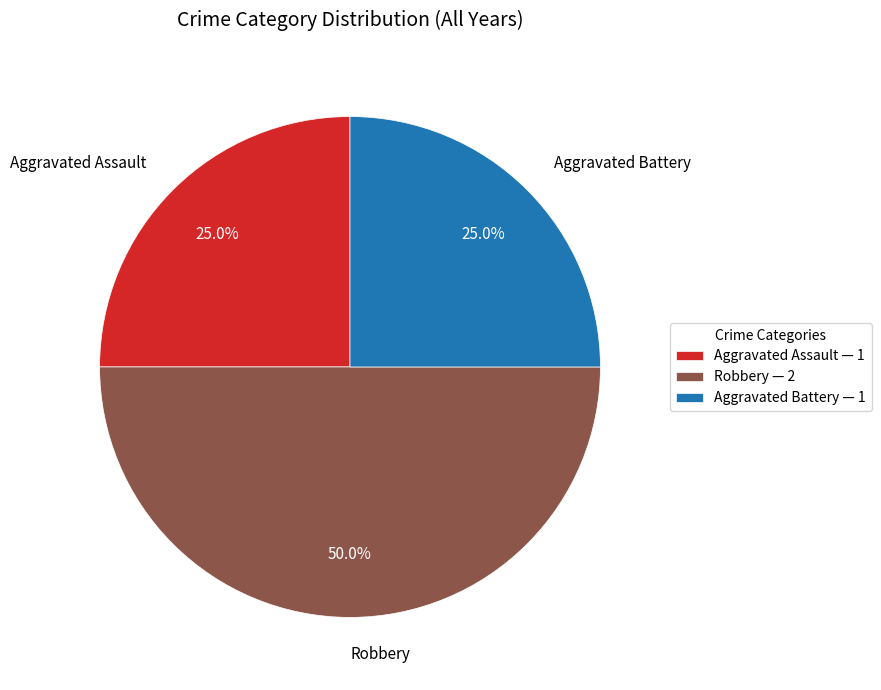

To the nearest percent, what is the difference between the largest and smallest slice percentages?

25%